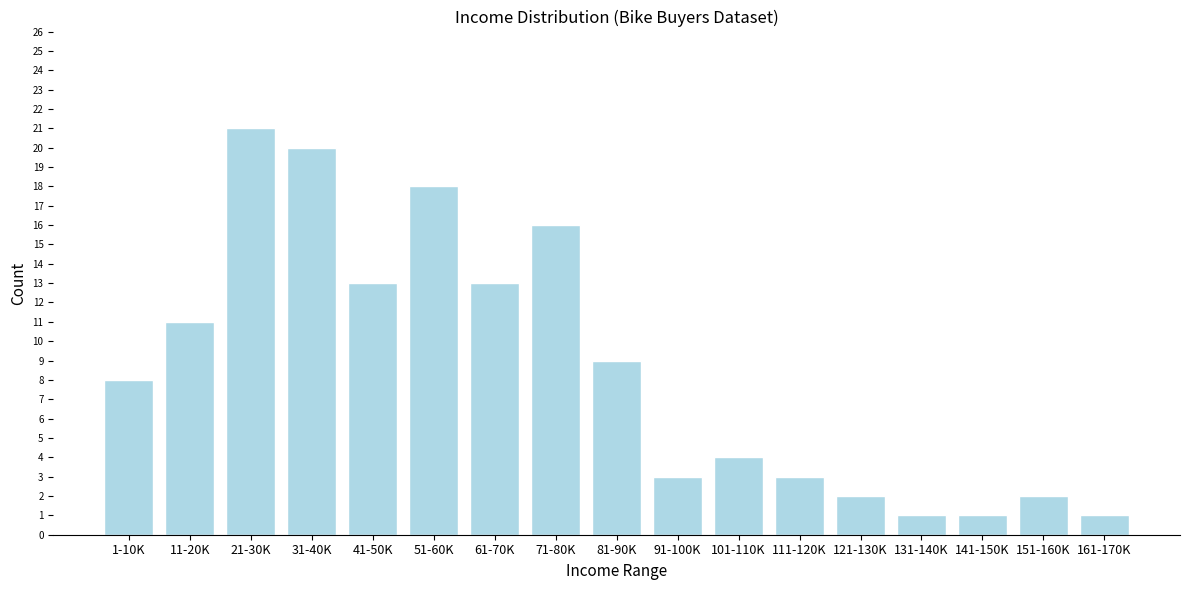

Reading right to left, extract all data points from this chart.

161-170K=1	151-160K=2	141-150K=1	131-140K=1	121-130K=2	111-120K=3	101-110K=4	91-100K=3	81-90K=9	71-80K=16	61-70K=13	51-60K=18	41-50K=13	31-40K=20	21-30K=21	11-20K=11	1-10K=8